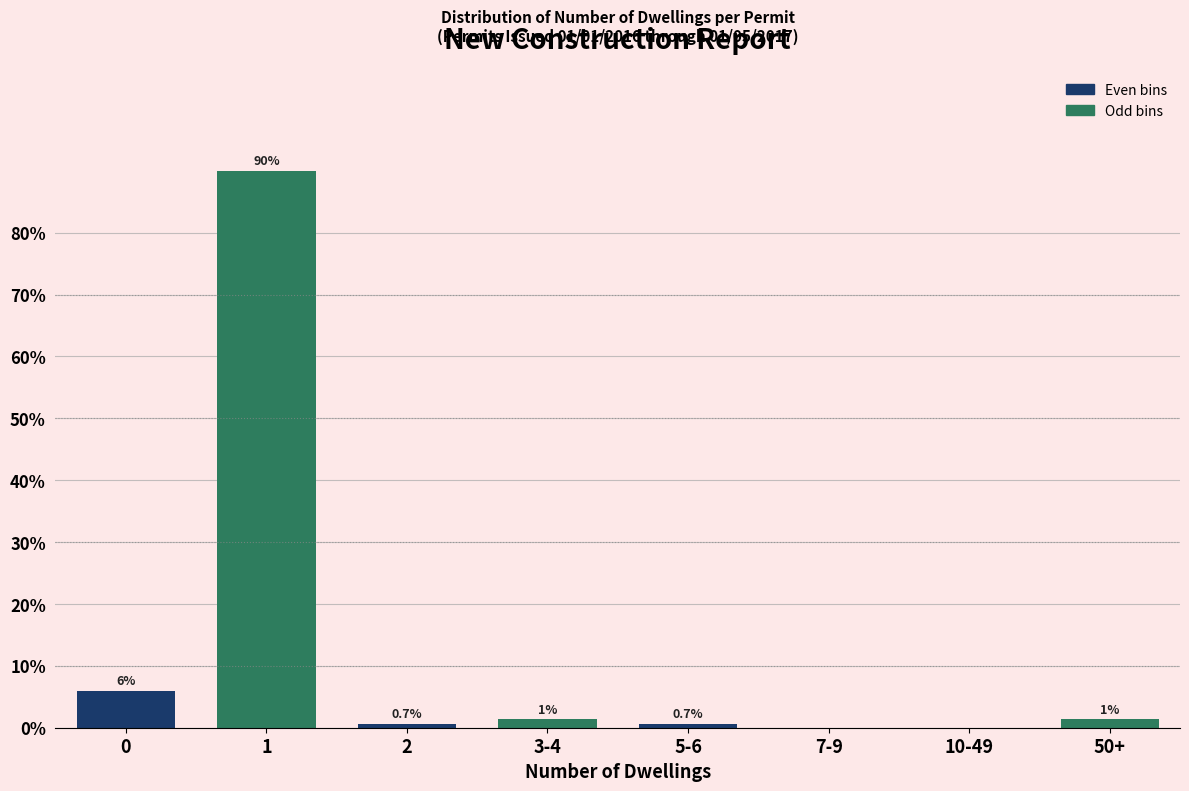

Between 7-9 and 5-6, which is larger?

5-6